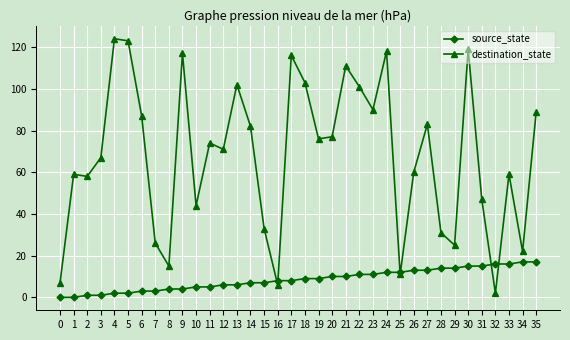

Rank the series at 24 from highest to lowest value.

destination_state, source_state